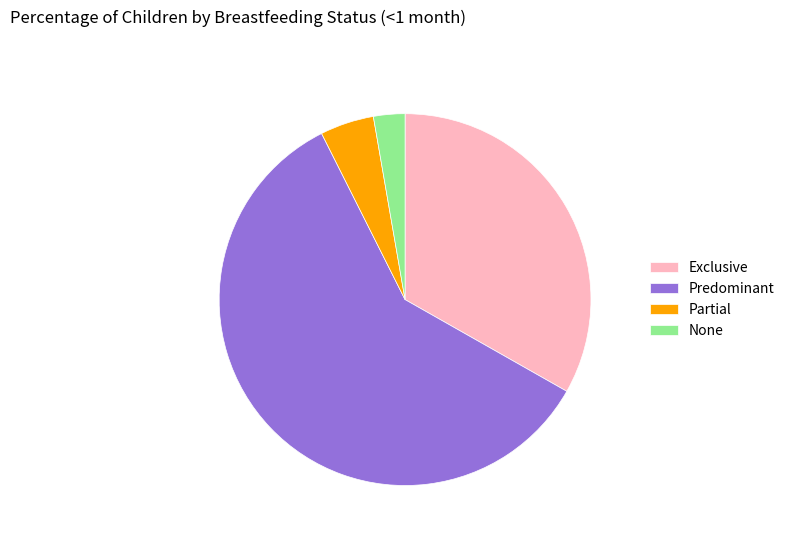

Is it true that Predominant is 73% of the pie?

False